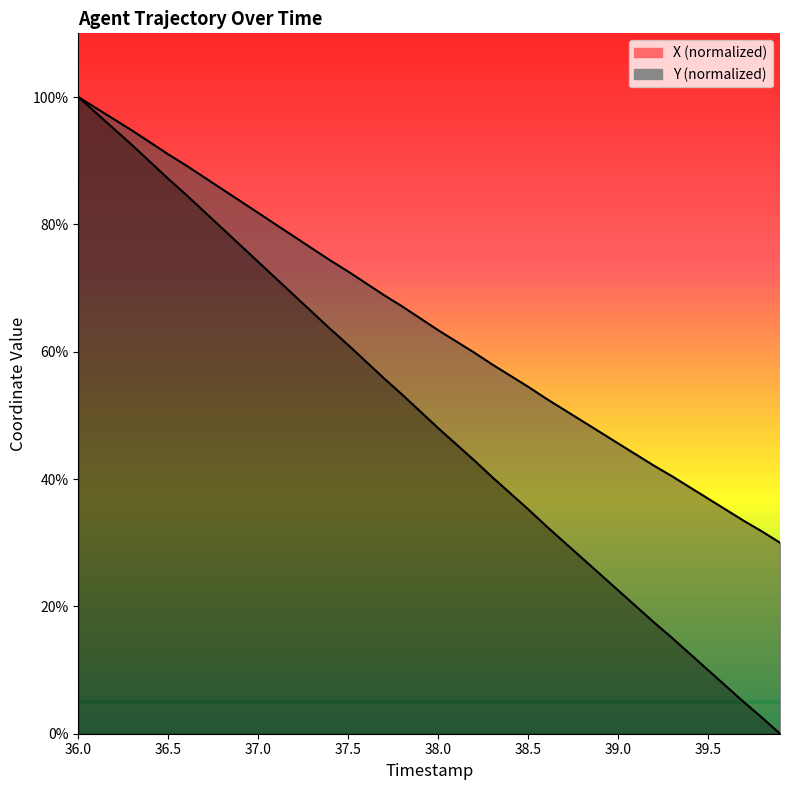

What is the average value of the Y series?

64.6